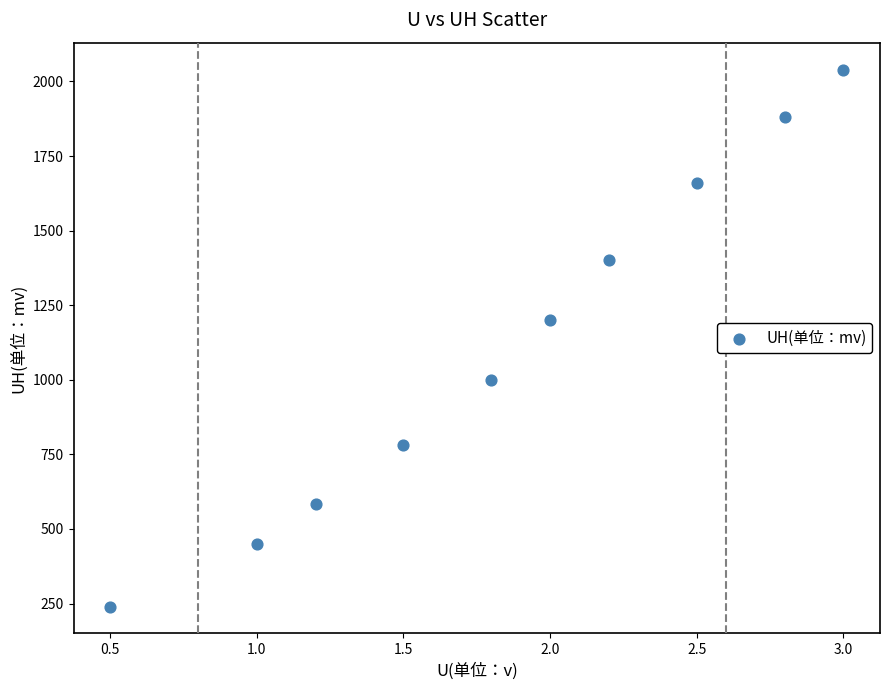

What is the range of Y values (max minus min)?

1800